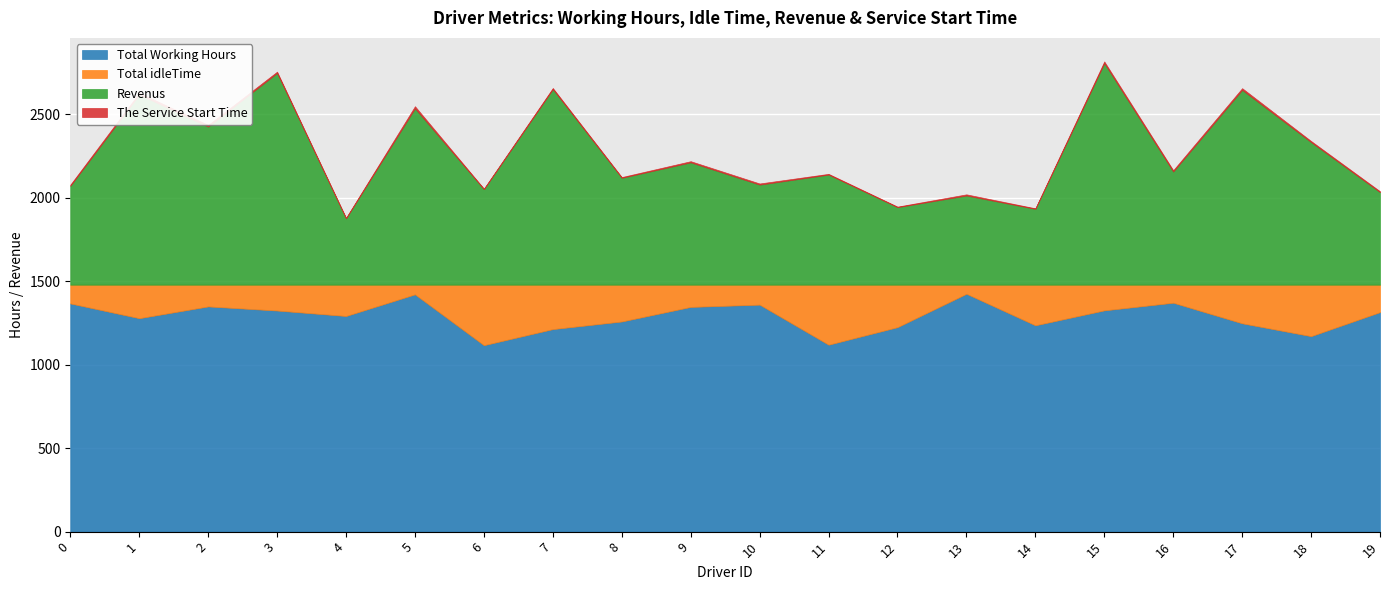

Rank the series by their maximum value, from highest to lowest.

Total Working Hours, Revenus, Total idleTime, The Service Start Time